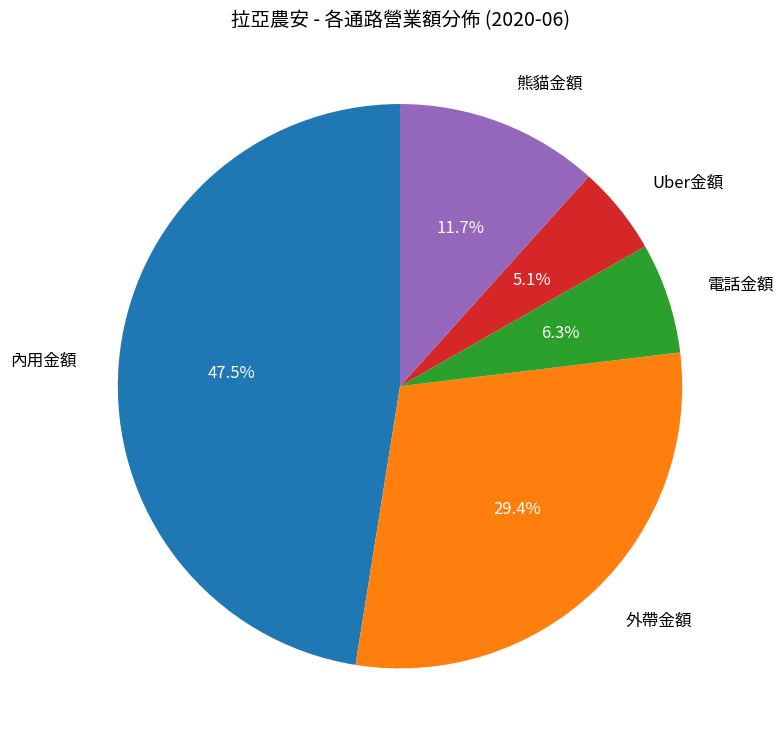

Rank the categories by value from lowest to highest.

Uber金額, 電話金額, 熊貓金額, 外帶金額, 內用金額